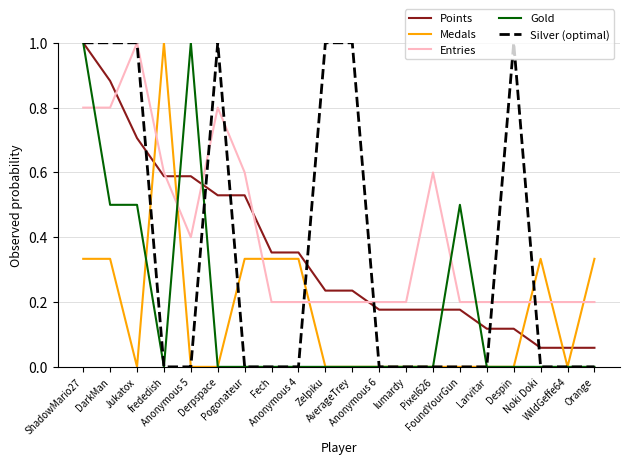

What is the spread (max minus min) of values at AverageTrey?

1.0